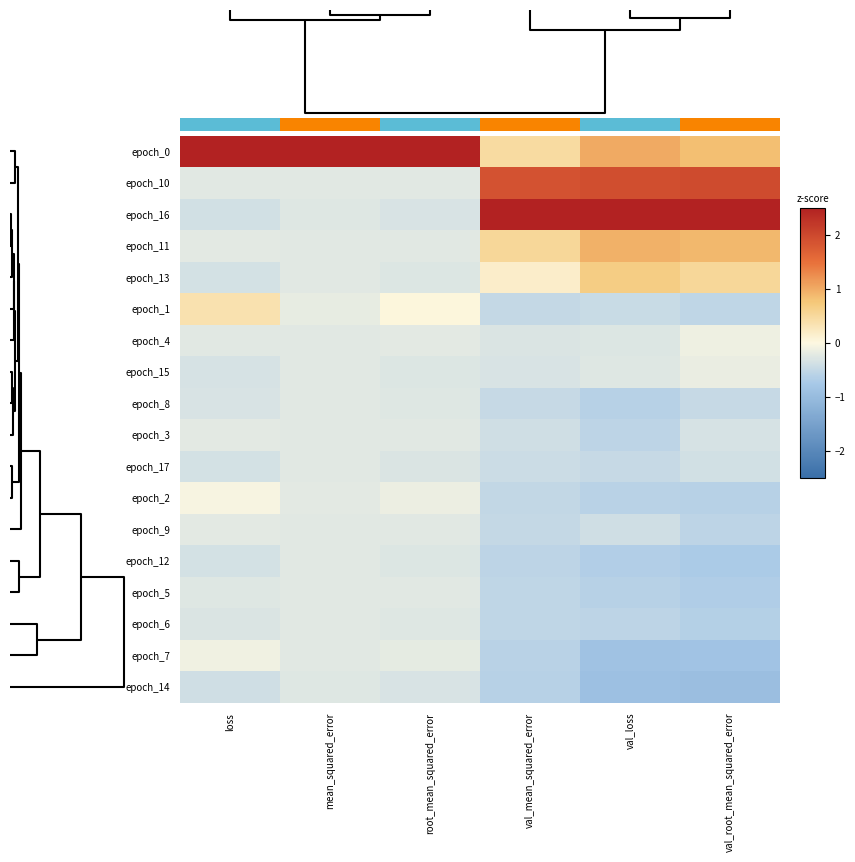

What is the difference between the highest and lowest values at loss?

4.5